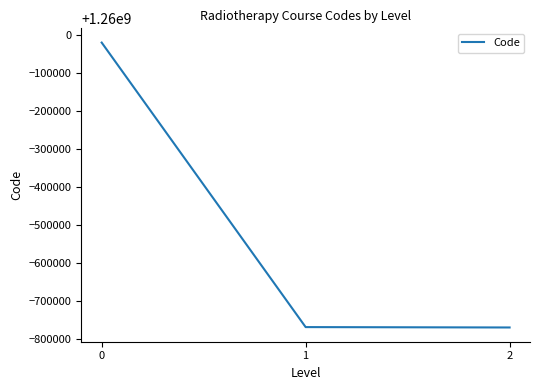

Is it true that the value at 0 is 1259981006?

True